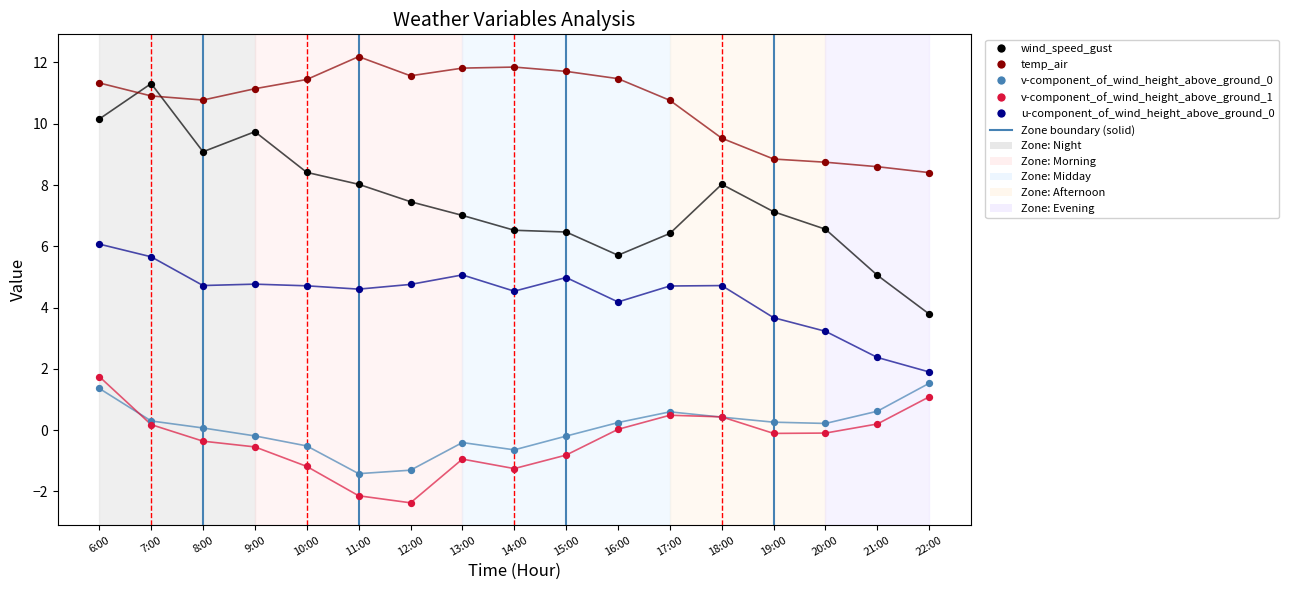

Which series contains the highest Y value?

temp_air